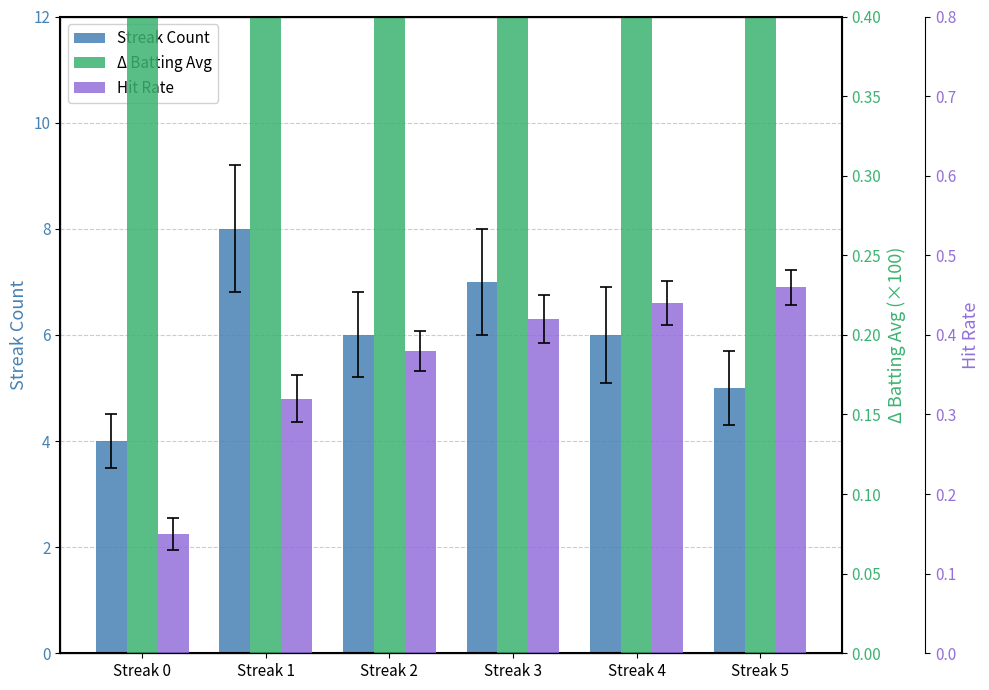

Rank the series at Streak 4 from highest to lowest value.

Batting Avg (×100), Streak Count, Hit Rate